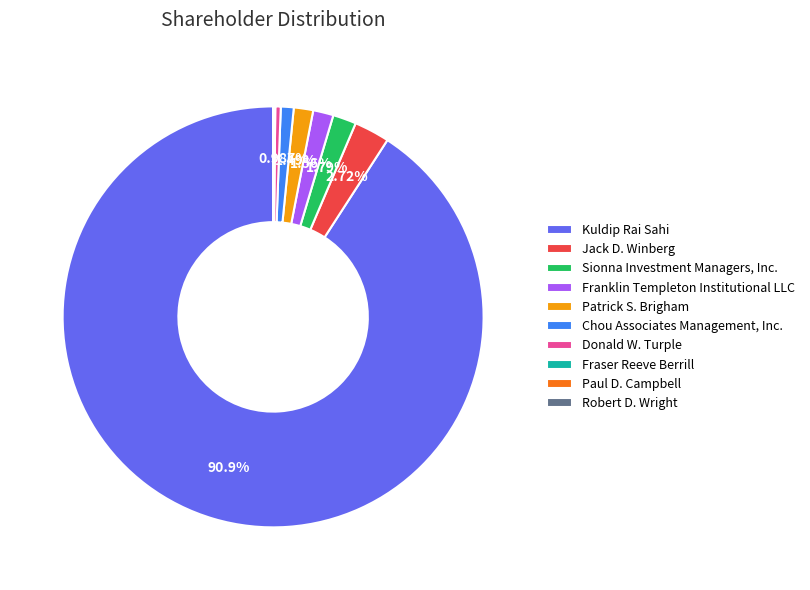

Approximately how many times larger is the value at Kuldip Rai Sahi compared to Jack D. Winberg?

33.4